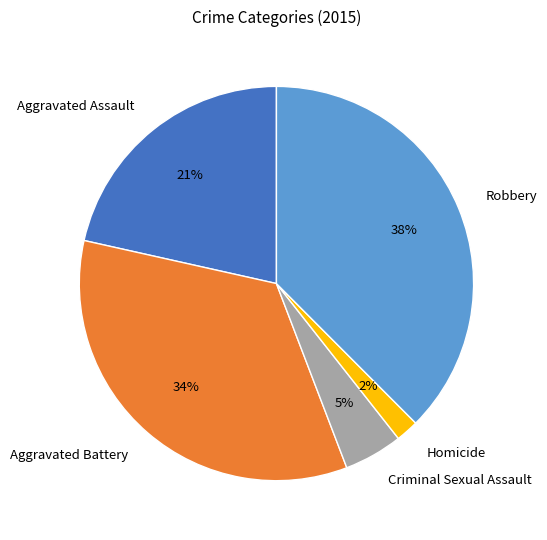

What is the smallest slice in the pie chart?

Homicide